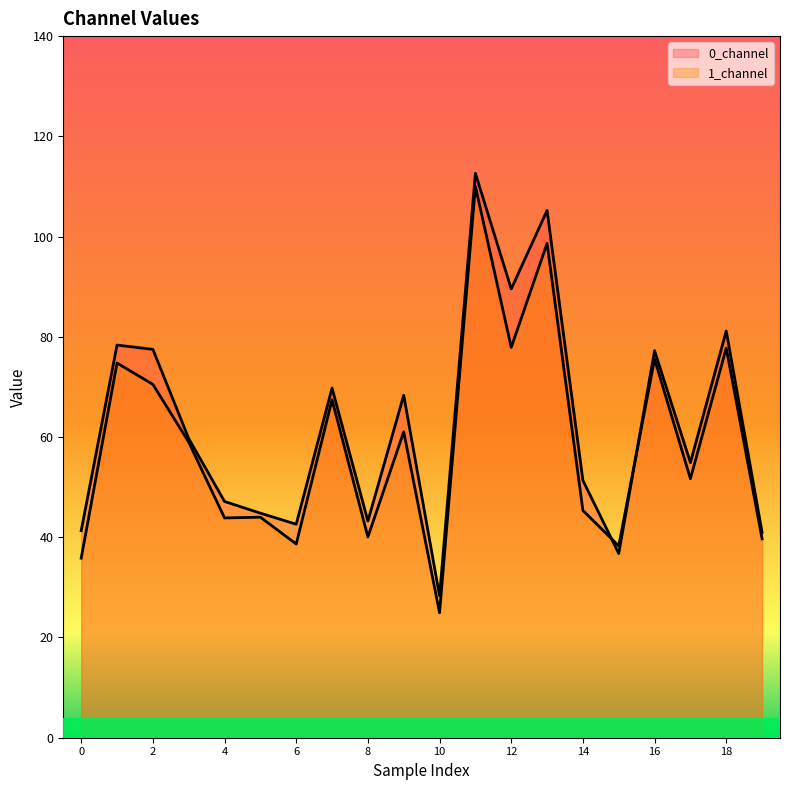

The value of 0_channel at 6 is 21.8. True or false?

False